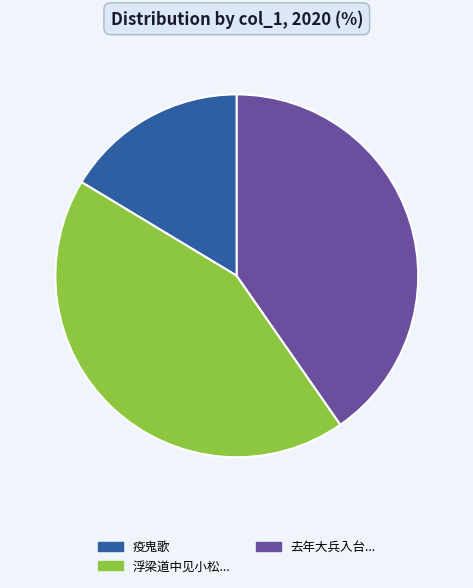

Does any single category account for the majority?

No